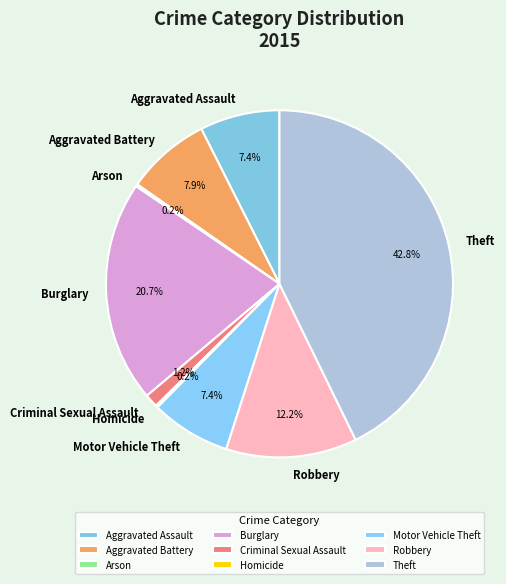

What is the ratio of the value at Aggravated Battery to the value at Motor Vehicle Theft?

1.1